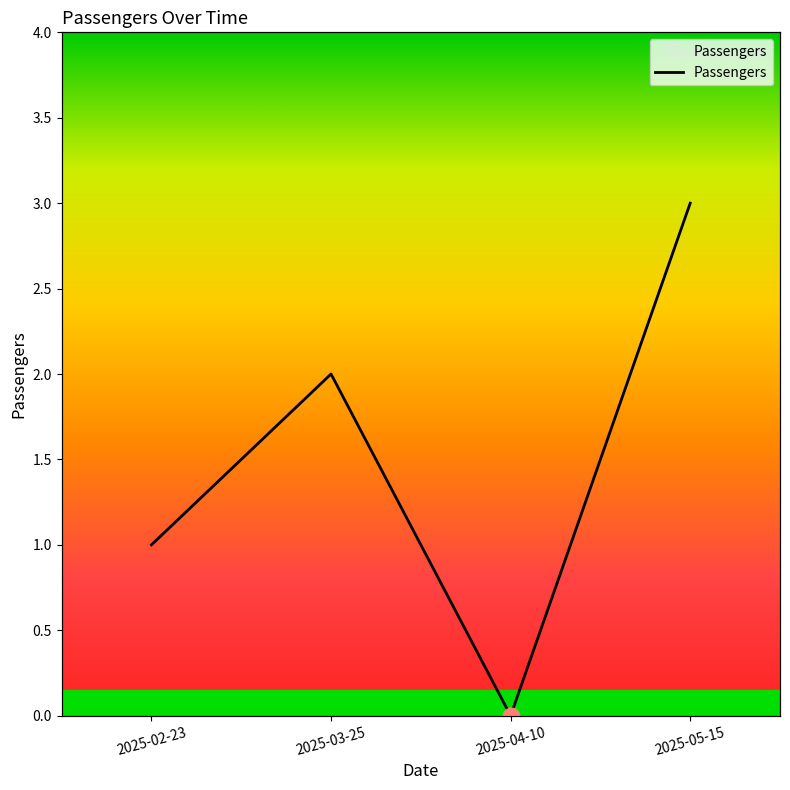

What is the difference between the values at 2025-02-23 and 2025-03-25?

1